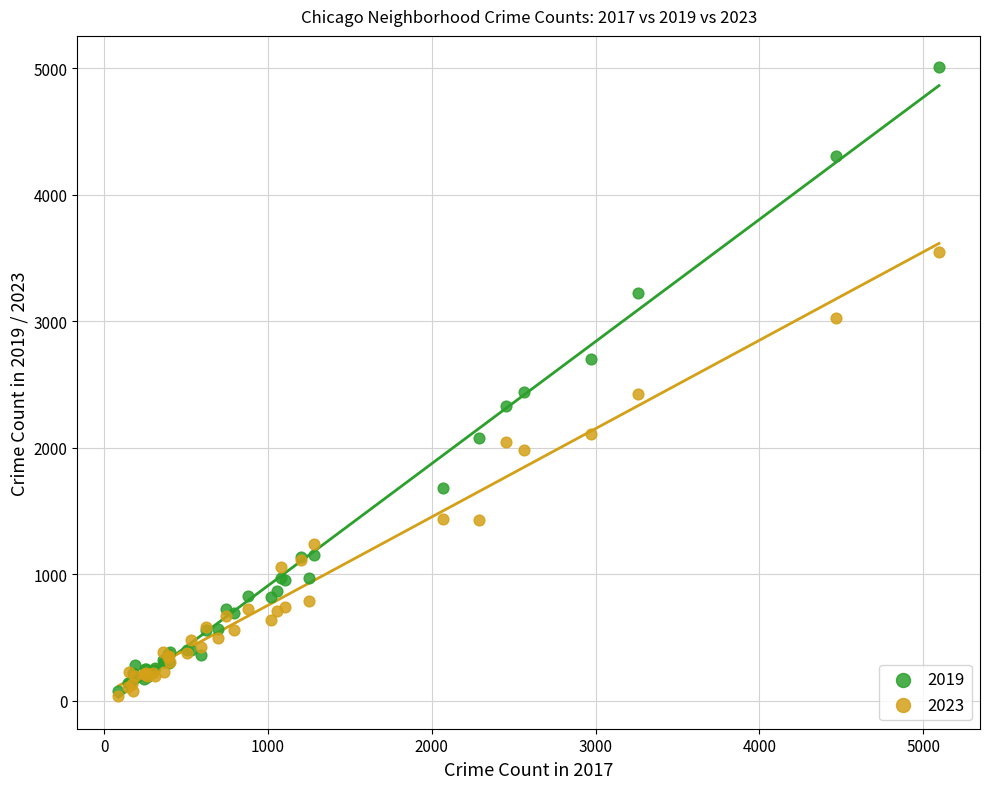

Which series reaches the maximum Y coordinate?

2019